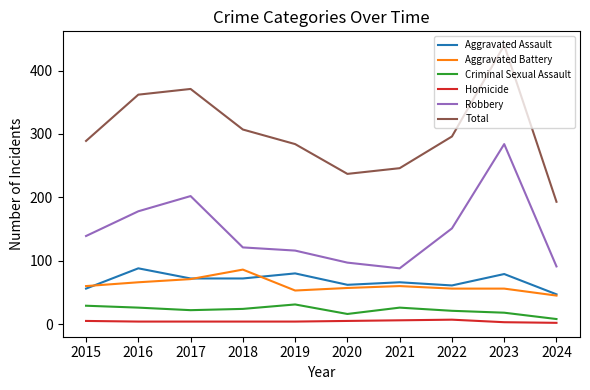

Rank the series at 2019 from highest to lowest value.

Total, Robbery, Aggravated Assault, Aggravated Battery, Criminal Sexual Assault, Homicide